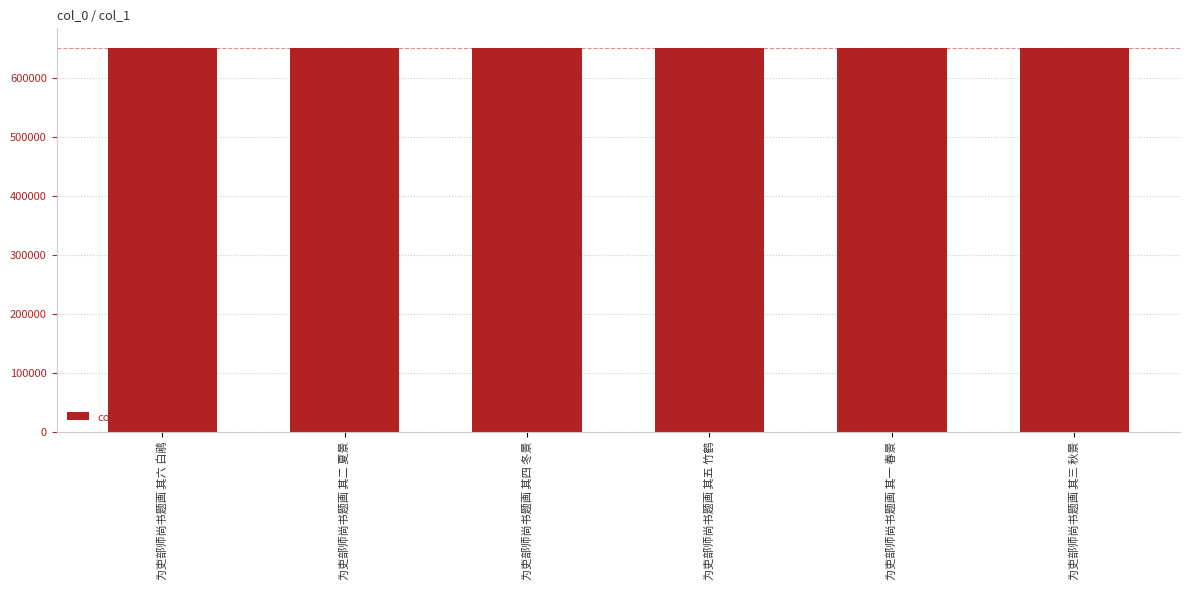

What is the label of the 5th bar from the right?

为吏部师尚书题画 其二 夏景